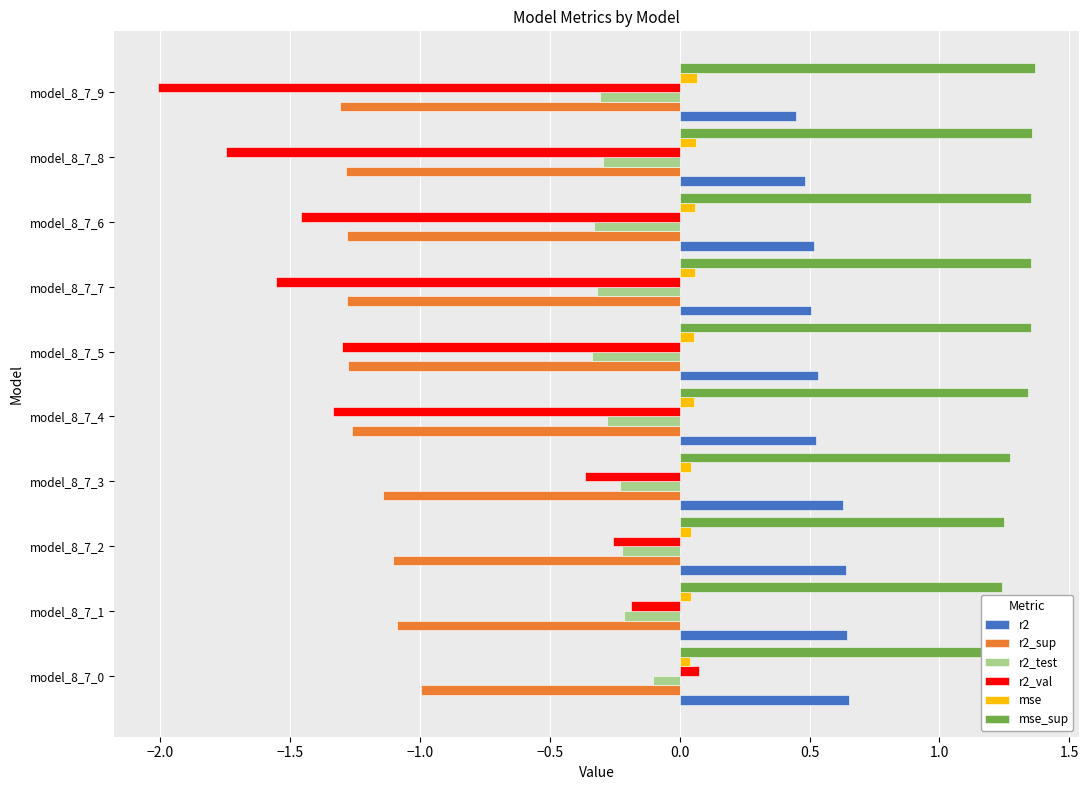

Rank the series by their maximum value, from lowest to highest.

r2_sup, r2_test, mse, r2_val, r2, mse_sup